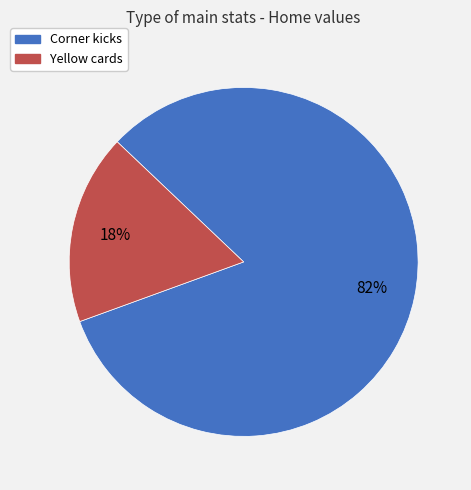

Does Yellow cards represent more than half of the total?

No